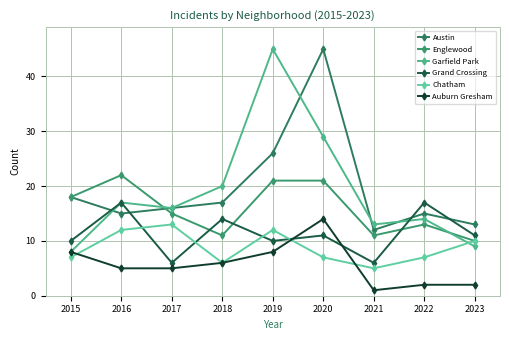

How many interior local valleys does the Englewood series have?

2